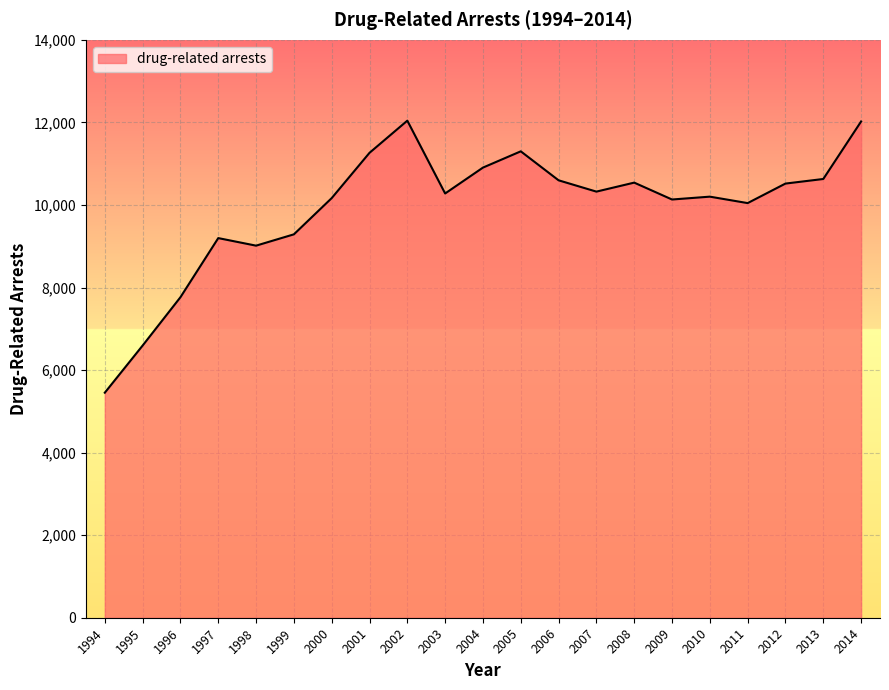

What is the change in value from 2010 to 2013?

+428